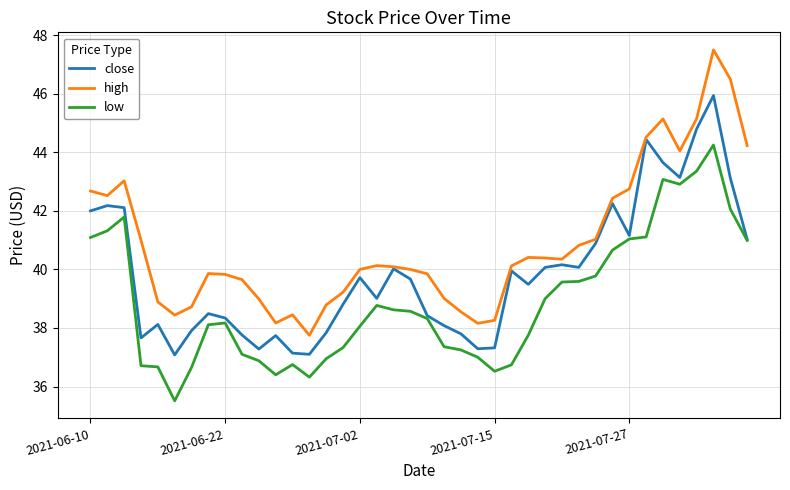

True or false: low has more than 1 points higher than both neighbors.

True